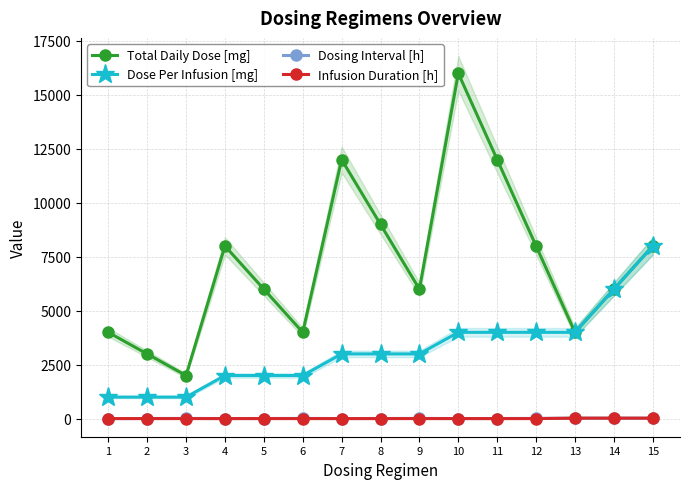

Which series has the largest range (max minus min)?

Total Daily Dose [mg]